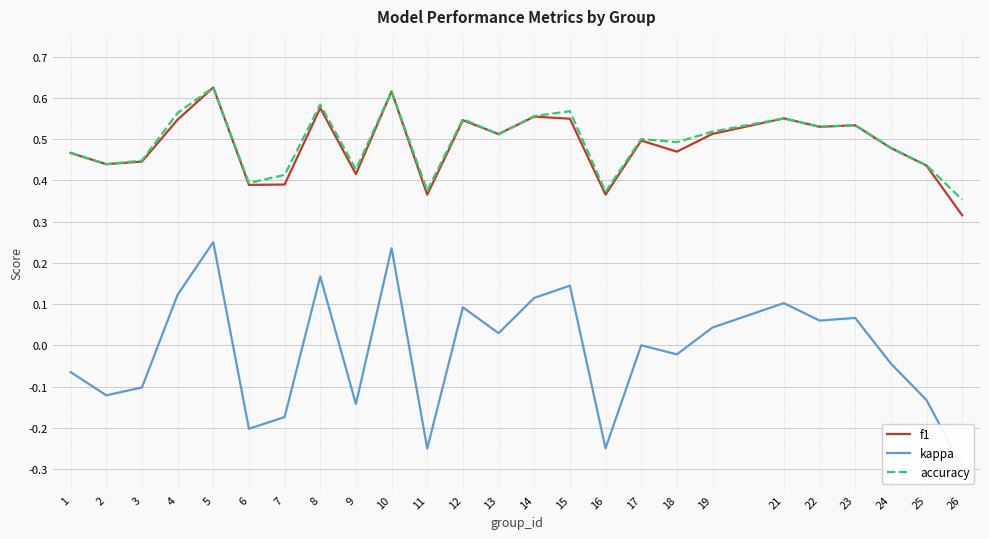

Reading left to right, extract all data points from this chart.

f1: 0.5	0.4	0.4	0.5	0.6	0.4	0.4	0.6	0.4	0.6	0.4	0.5	0.5	0.6	0.5	0.4	0.5	0.5	0.5	0.6	0.5	0.5	0.5	0.4	0.3
kappa: -0.1	-0.1	-0.1	0.1	0.2	-0.2	-0.2	0.2	-0.1	0.2	-0.2	0.1	0.0	0.1	0.1	-0.2	0.0	-0.0	0.0	0.1	0.1	0.1	-0.0	-0.1	-0.3
accuracy: 0.5	0.4	0.4	0.6	0.6	0.4	0.4	0.6	0.4	0.6	0.4	0.5	0.5	0.6	0.6	0.4	0.5	0.5	0.5	0.6	0.5	0.5	0.5	0.4	0.4